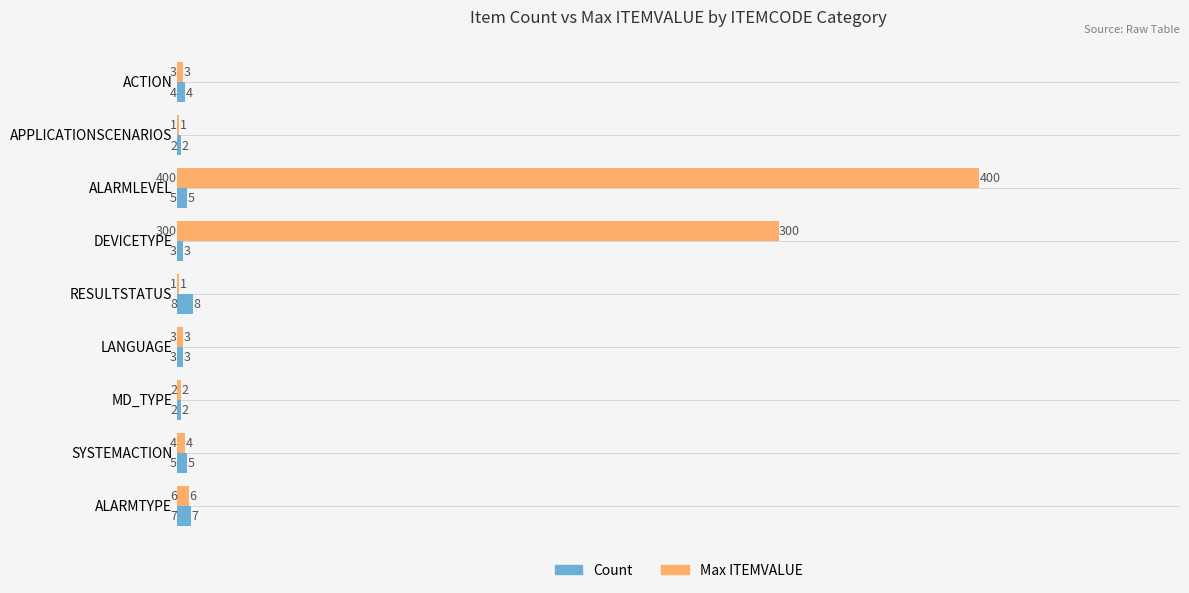

At which category is the sum across all series the highest?

ALARMLEVEL